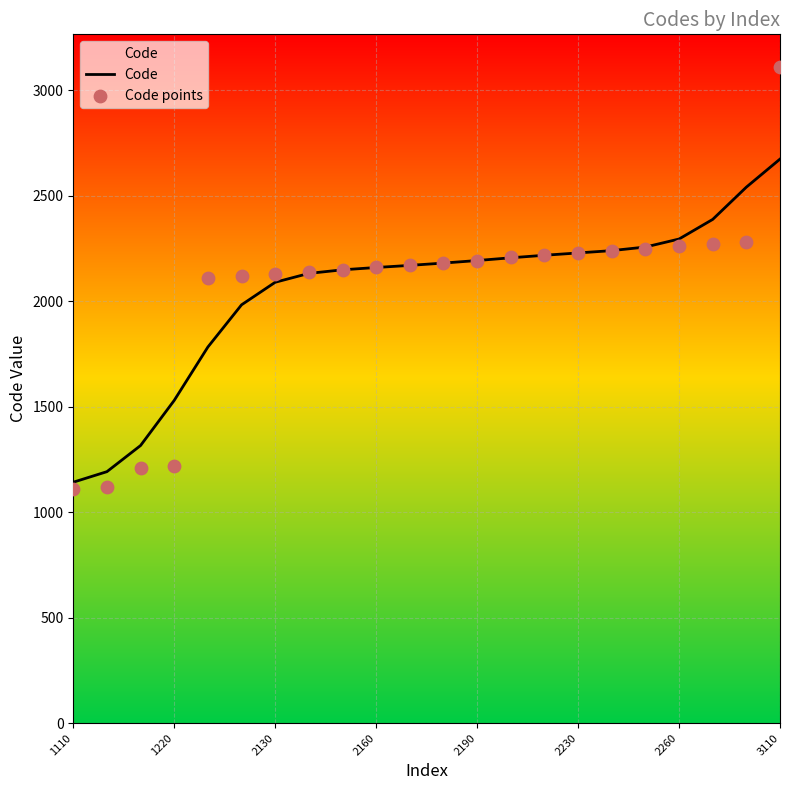

What is the total value across all series at 2230?

4459